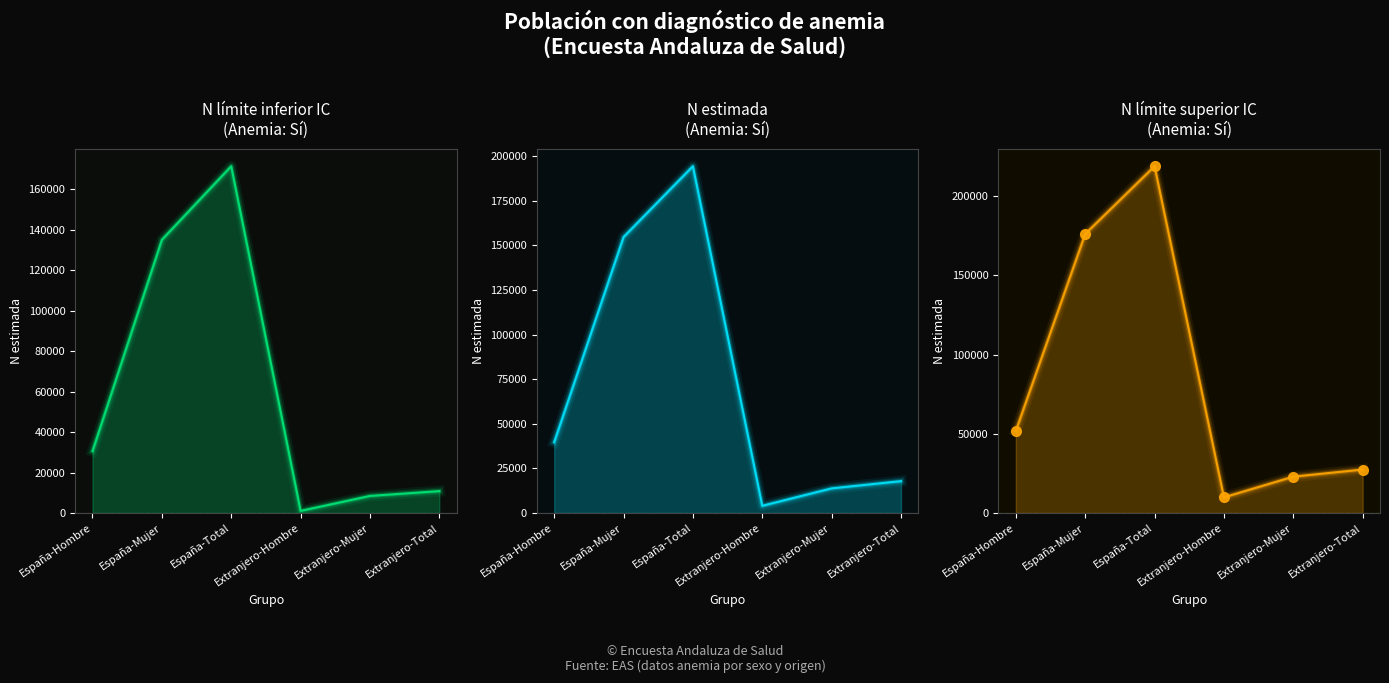

Where is the first local maximum for N estimada (Sí)?

España-Total